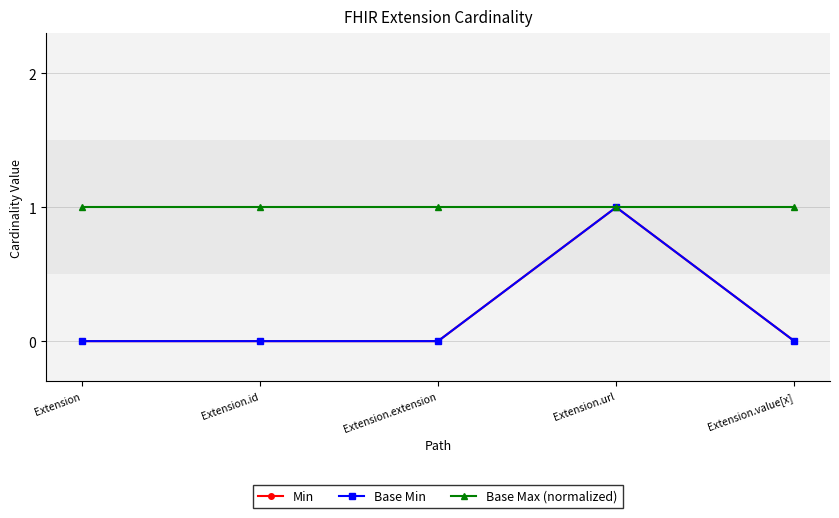

Does the chart have visible grid lines?

Yes